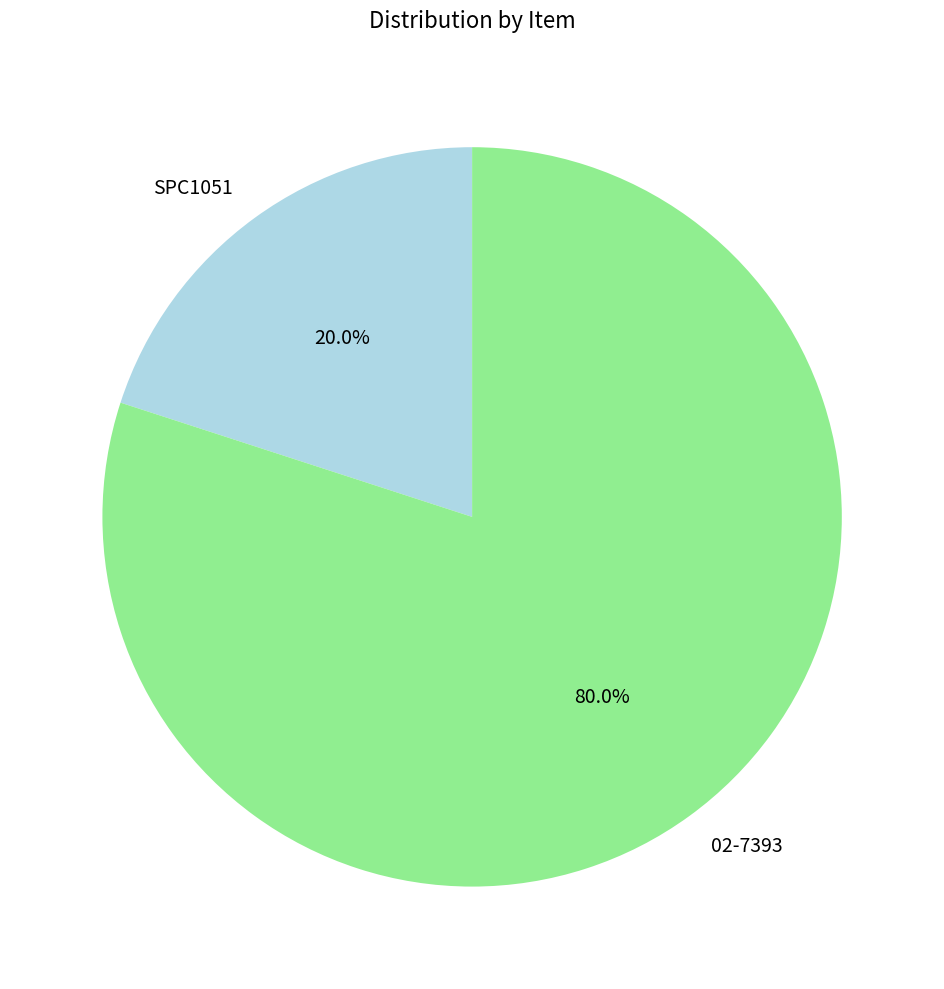

Is there any slice that represents more than half of the pie?

Yes